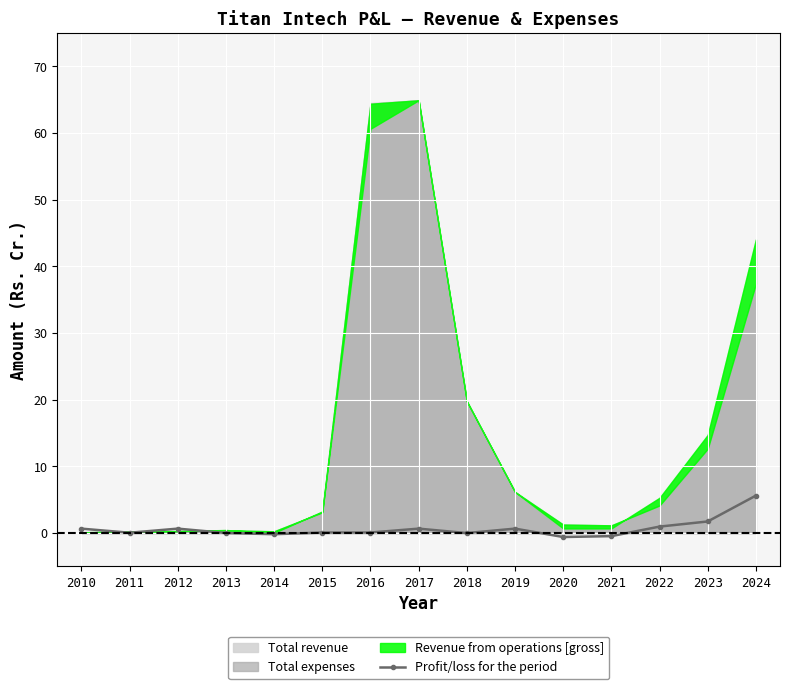

Which category has the lowest value across all series?

2020